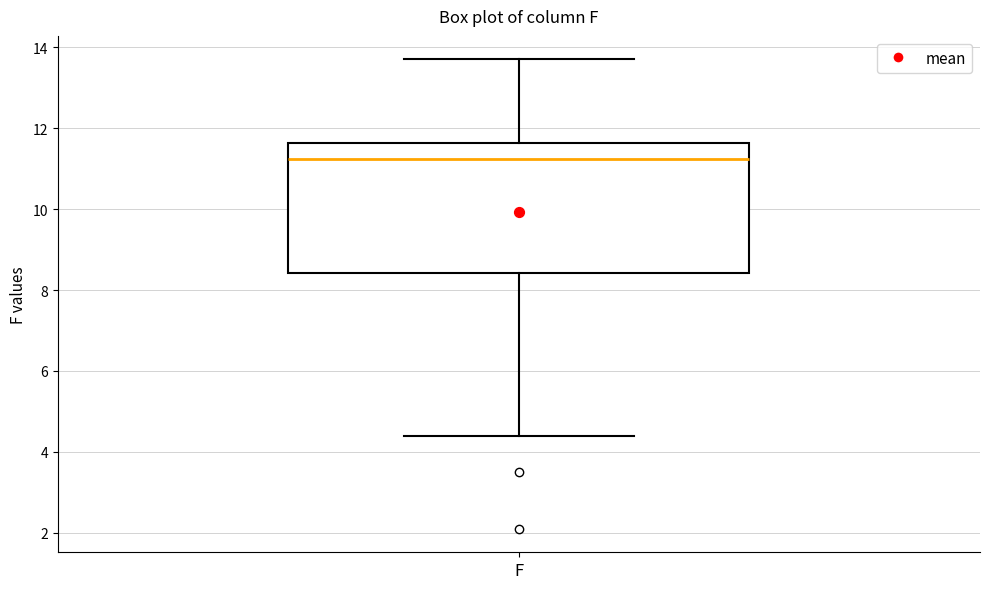

Where is the upper edge of the box for F on the y-axis? The values are not printed on the chart, so give them approximately, as read against the axis.

11.6